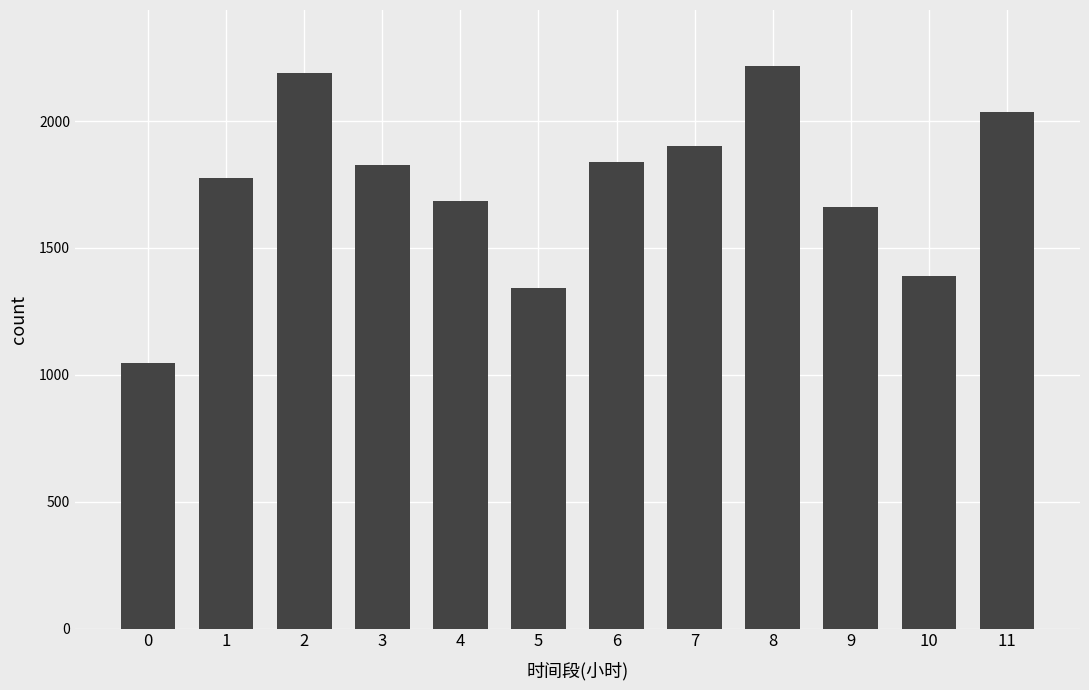

What is the sum of all values?

20912.9